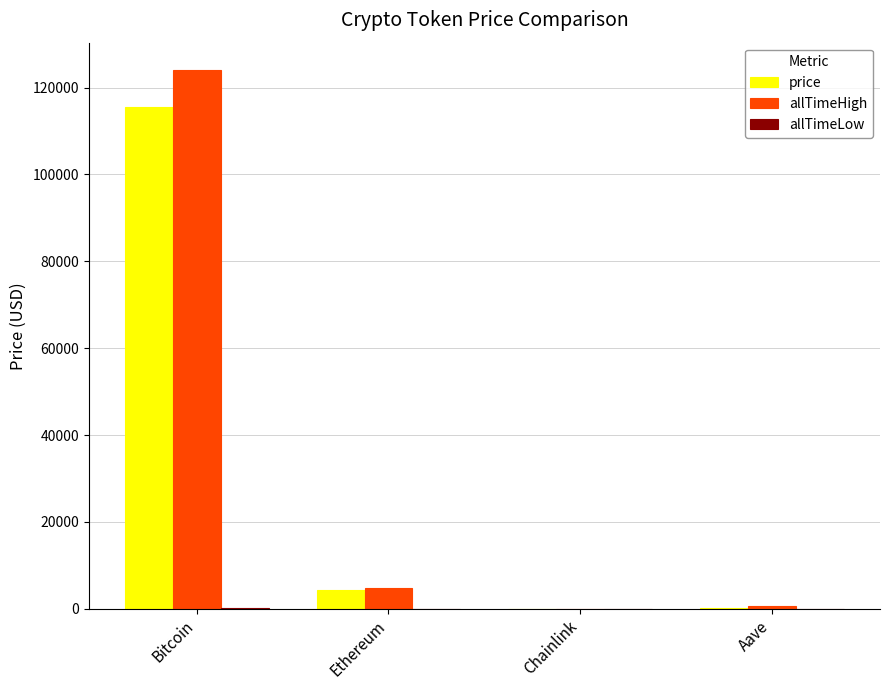

The value of price at Ethereum is 4299.9. True or false?

True